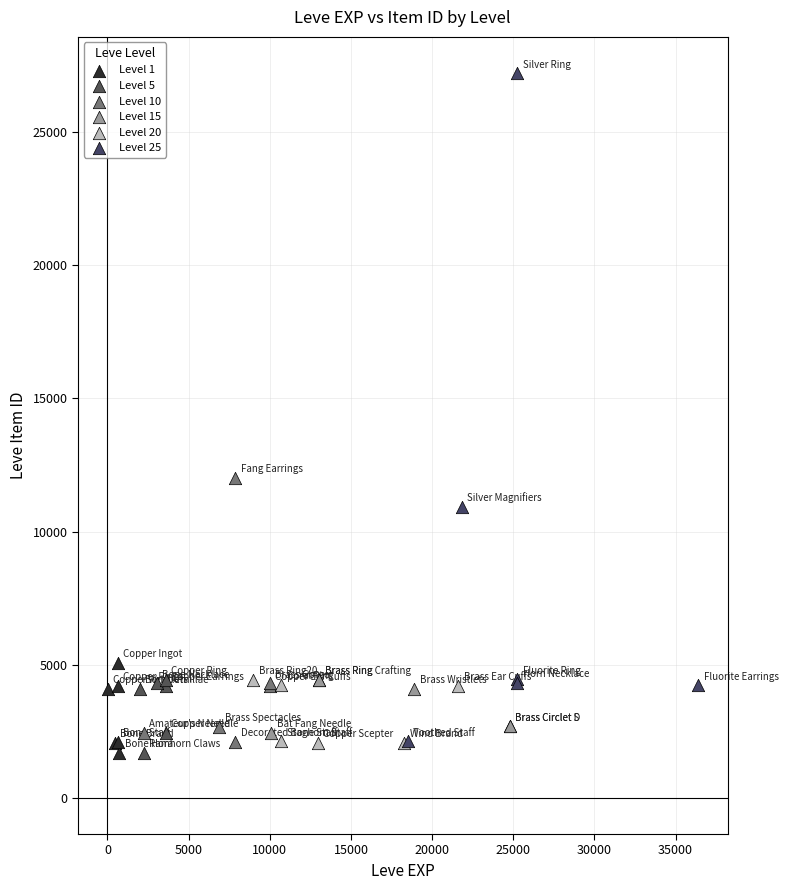

Which series reaches the maximum Y coordinate?

Level 25